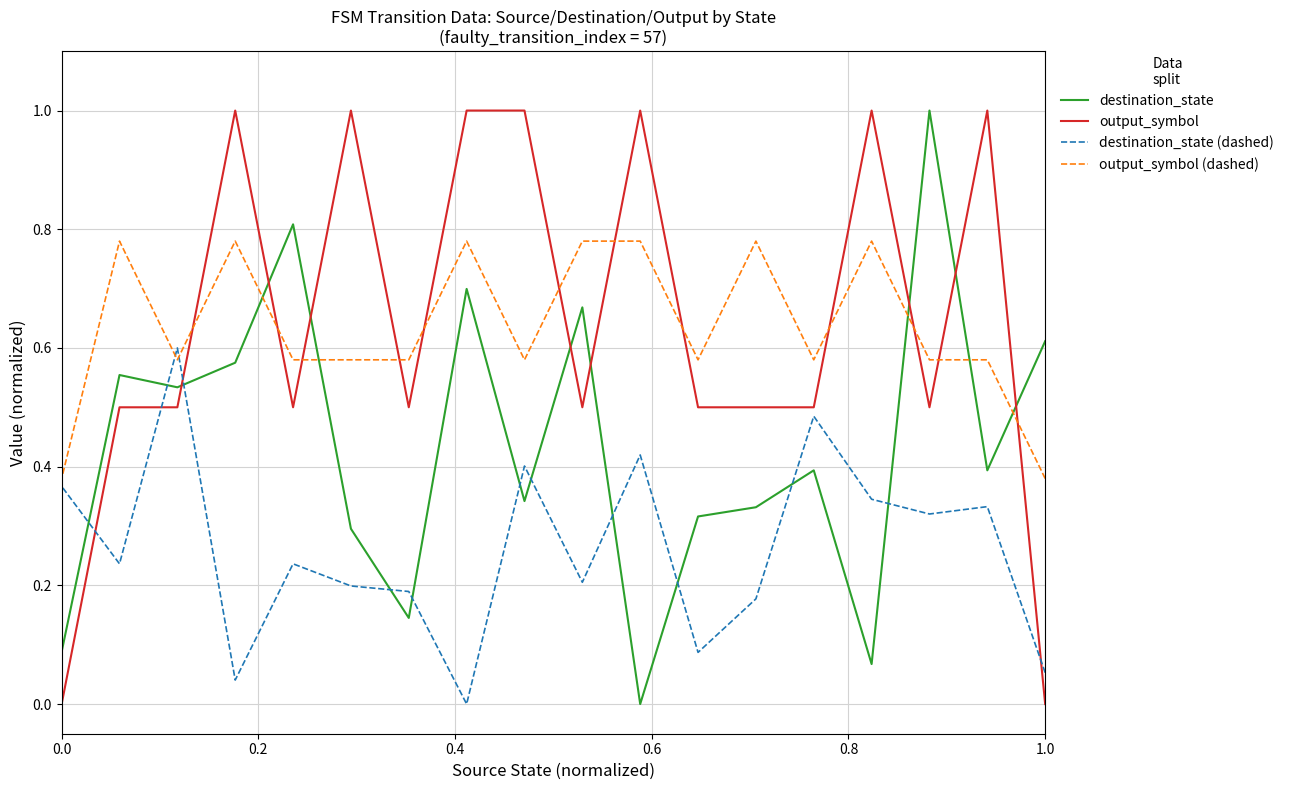

Which series ends up on top after the final intersection of destination_state and output_symbol?

destination_state